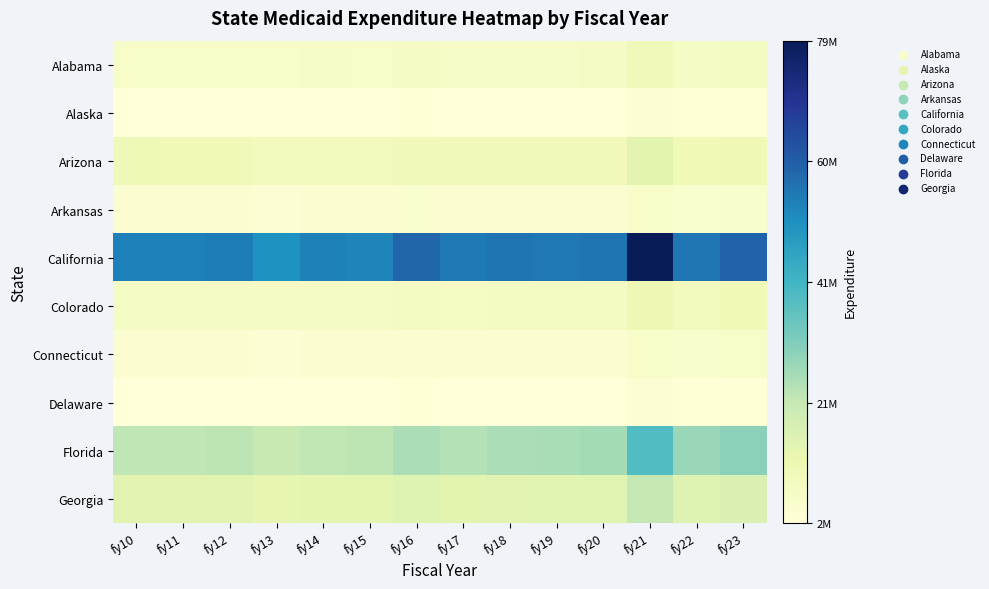

What is the difference between the highest and lowest values at fy17?

52355031